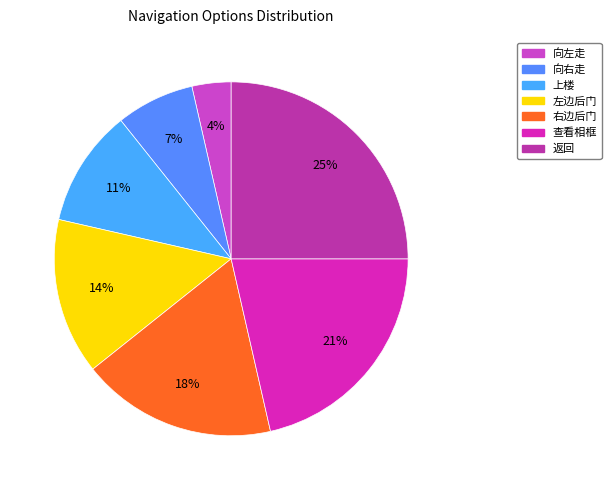

Approximately how many times larger is the value at 向左走 compared to 返回?

0.1